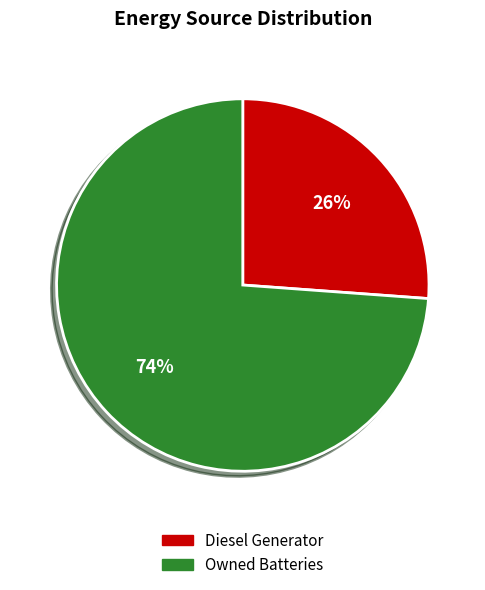

Do Diesel Generator and Owned Batteries together represent more than half of the pie?

Yes